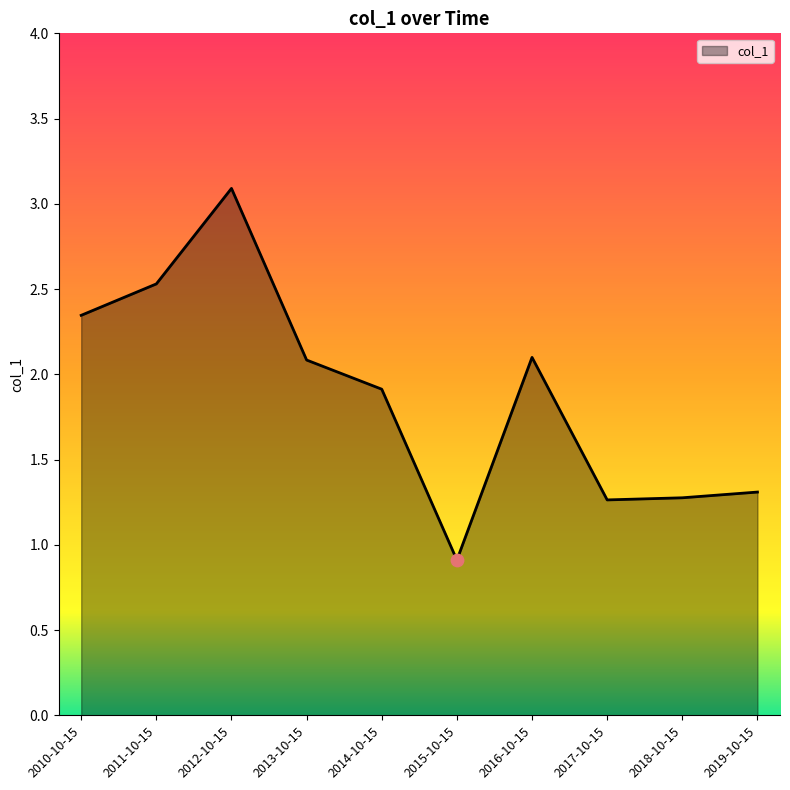

What is the ratio of the value at 2010-10-15 to the value at 2018-10-15?

1.8